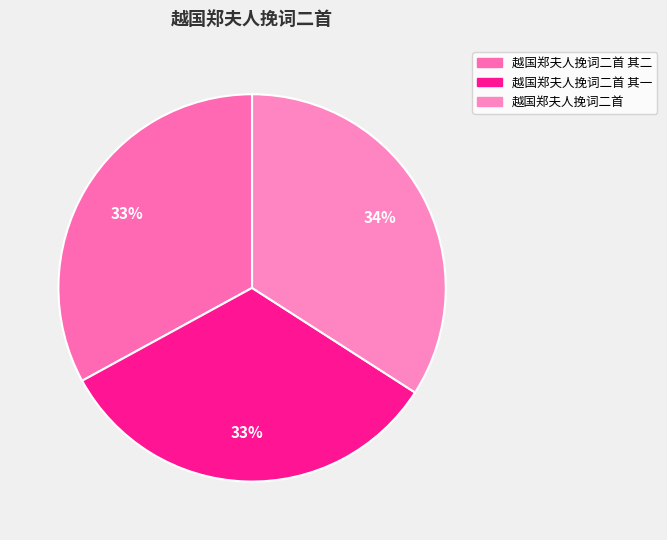

Which has a higher value, 越国郑夫人挽词二首 or 越国郑夫人挽词二首 其二?

越国郑夫人挽词二首